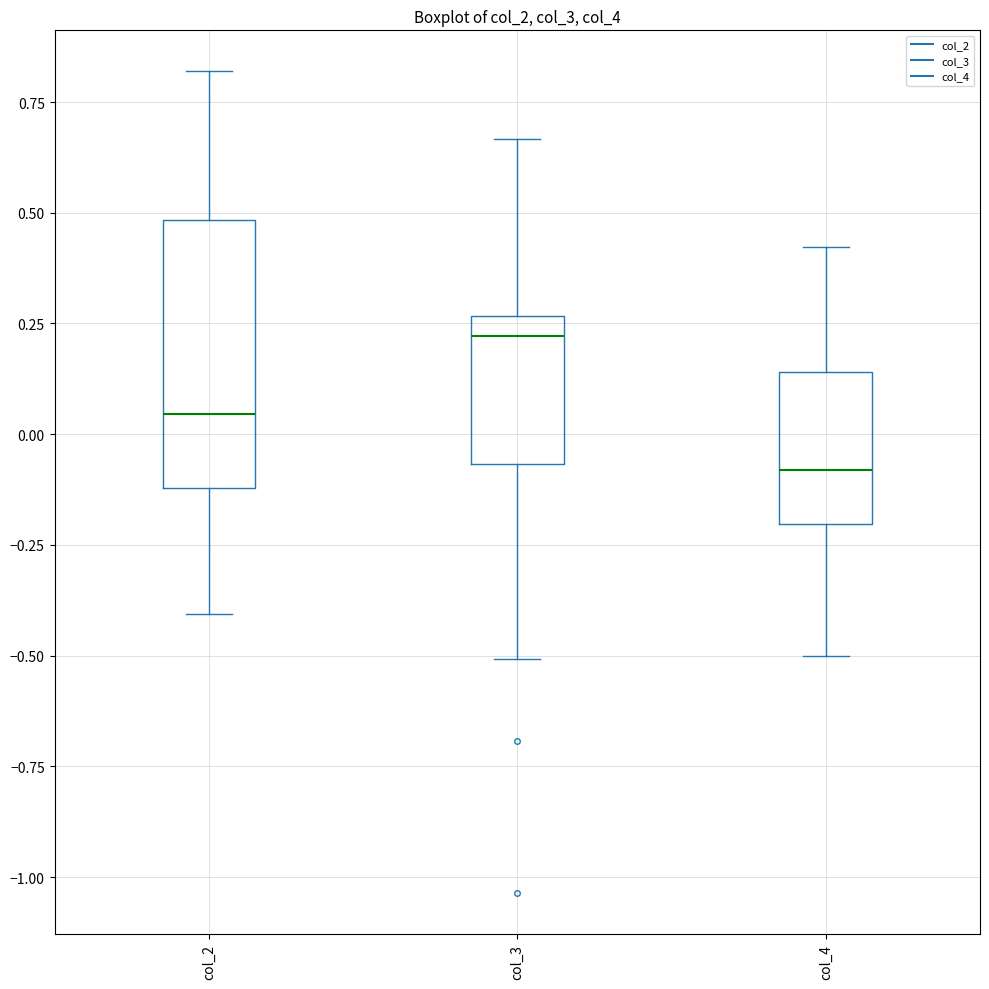

Which box's median line is the highest?

col_3